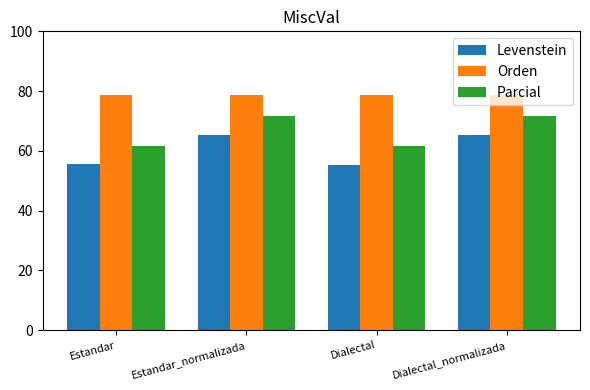

What is the approximate value of Orden at Estandar?

78.7